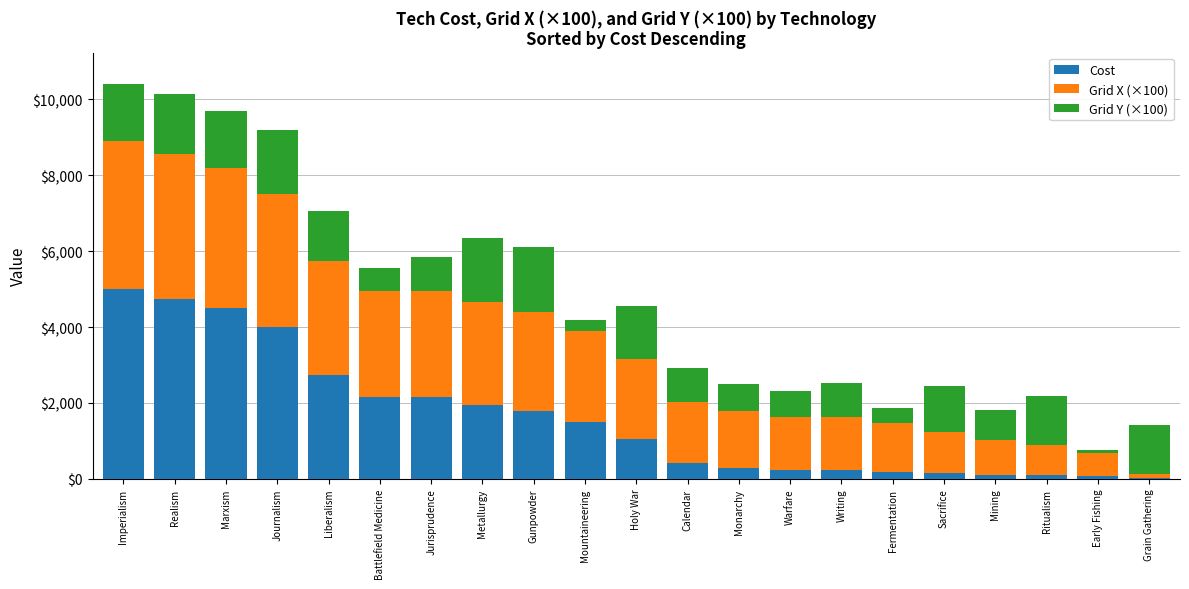

What is the approximate value of Cost at Metallurgy?

1950